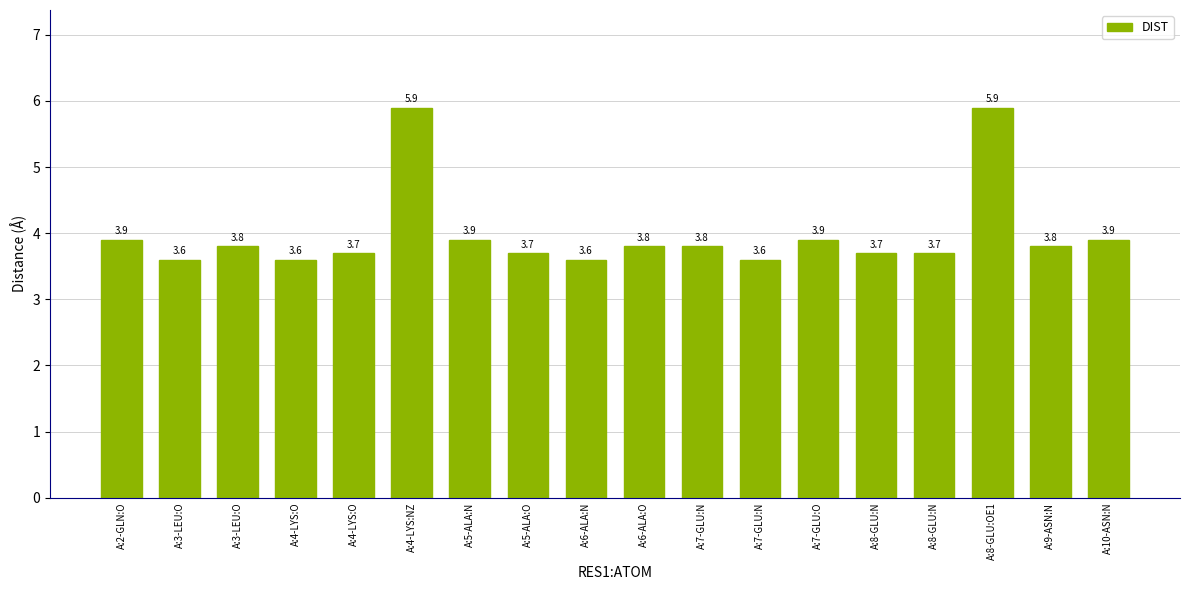

The value at A:5-ALA:O is 4.9. True or false?

False